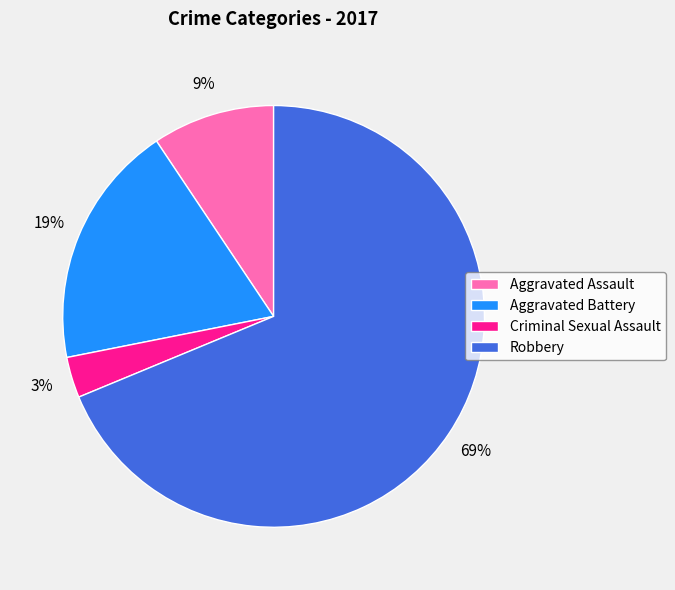

What percentage is the Robbery slice, to the nearest percent?

69%